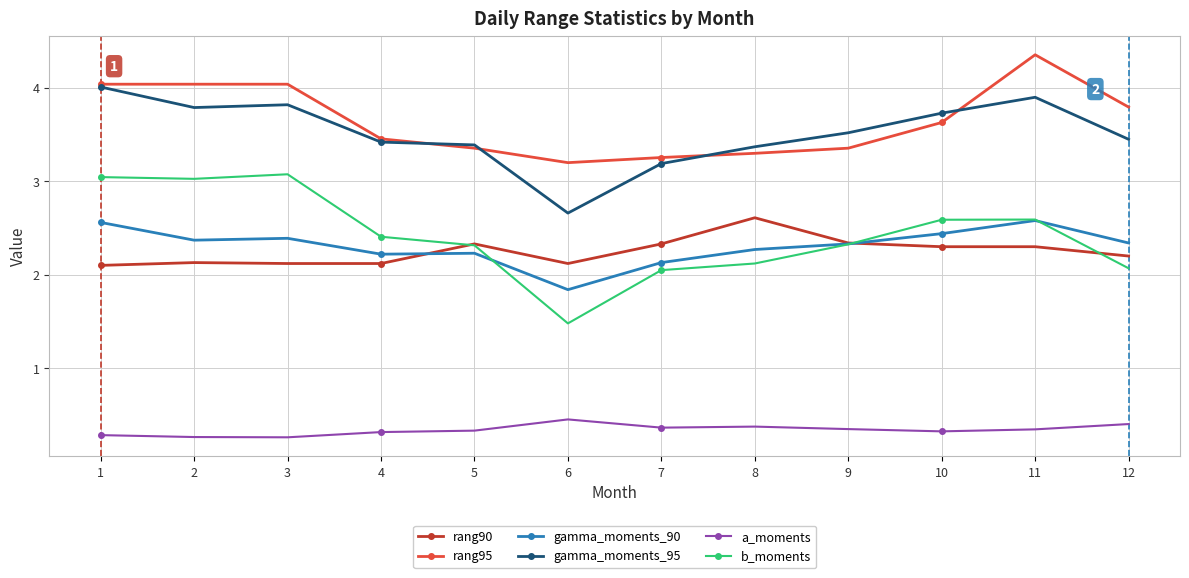

What is the average value of the rang95 series?

3.7